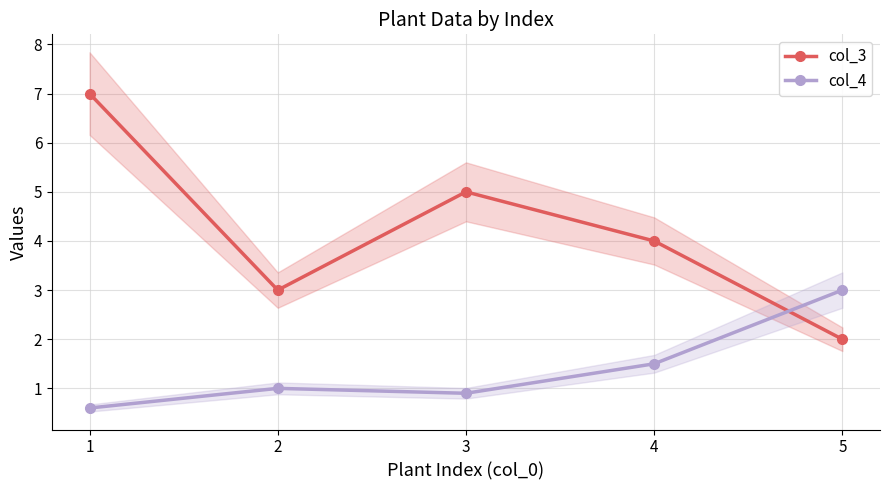

What is the difference between the maximum and minimum values in the col_4 series?

2.4